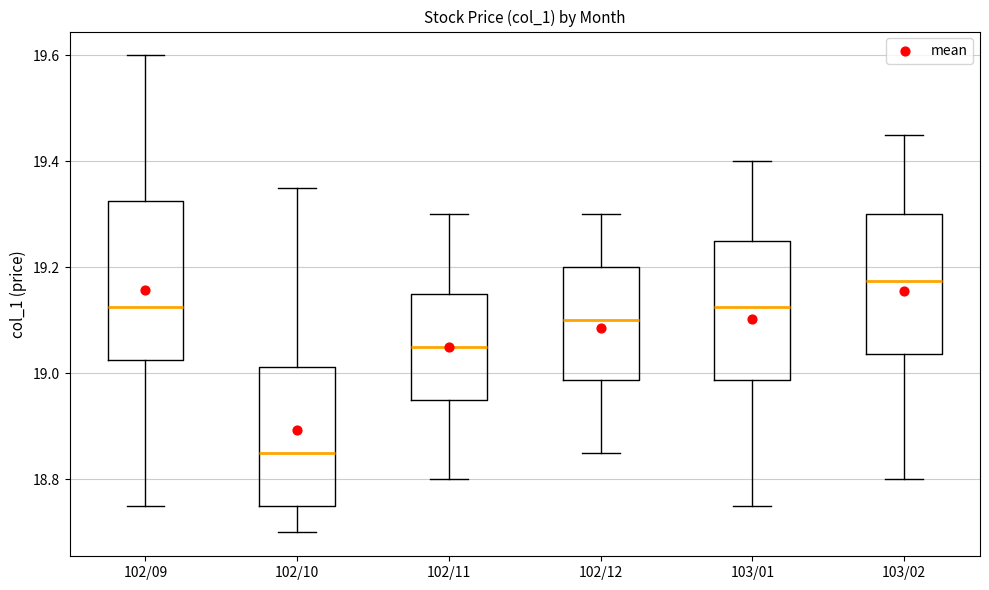

Reading left to right, transcribe this box plot: for each box, give where its median line is, the range the box spans, and where its two whiskers end, as read against the y-axis. The values are not printed on the chart, so give them approximately, as read against the axis.

102/09: median 19.12, box 19.02 to 19.32, whiskers 18.76 to 19.60
102/10: median 18.86, box 18.76 to 19.02, whiskers 18.70 to 19.36
102/11: median 19.06, box 18.96 to 19.16, whiskers 18.80 to 19.30
102/12: median 19.10, box 18.98 to 19.20, whiskers 18.86 to 19.30
103/01: median 19.12, box 18.98 to 19.26, whiskers 18.76 to 19.40
103/02: median 19.18, box 19.04 to 19.30, whiskers 18.80 to 19.46